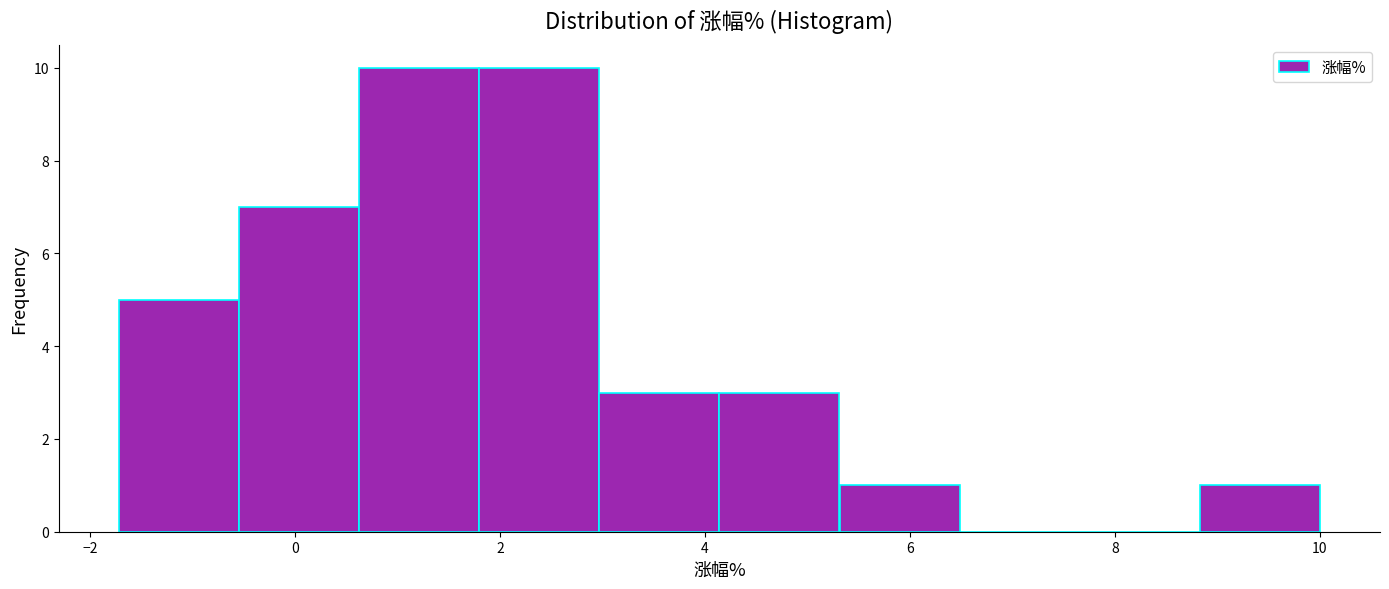

How tall is the bar that spans 5.4 to 6.4 on the x-axis? Neither the bar edges nor the heights are printed on the chart, so give them approximately, as read against the axes.

1